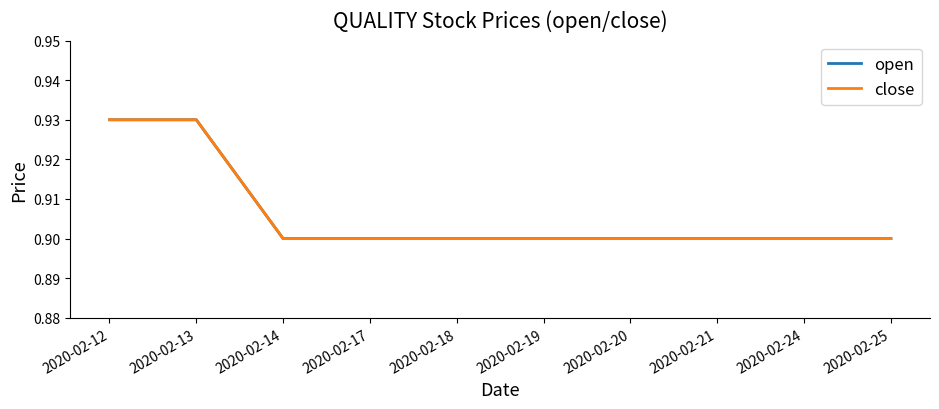

What is the total value across all series at 2020-02-14?

1.8